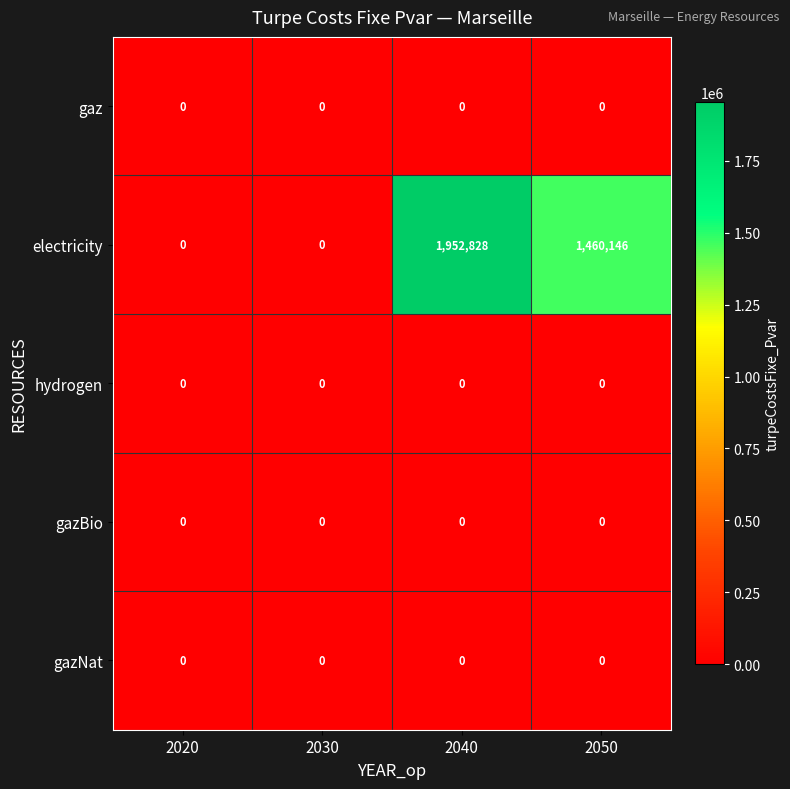

What is the total value across all series at 2040?

1952828